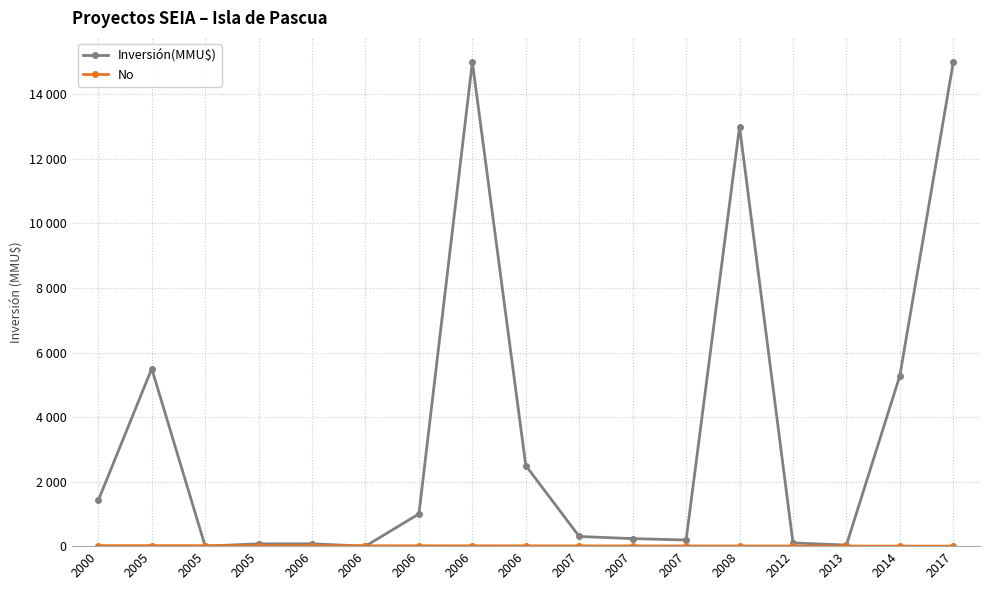

Is it true that No equals 14 at 2005?

True